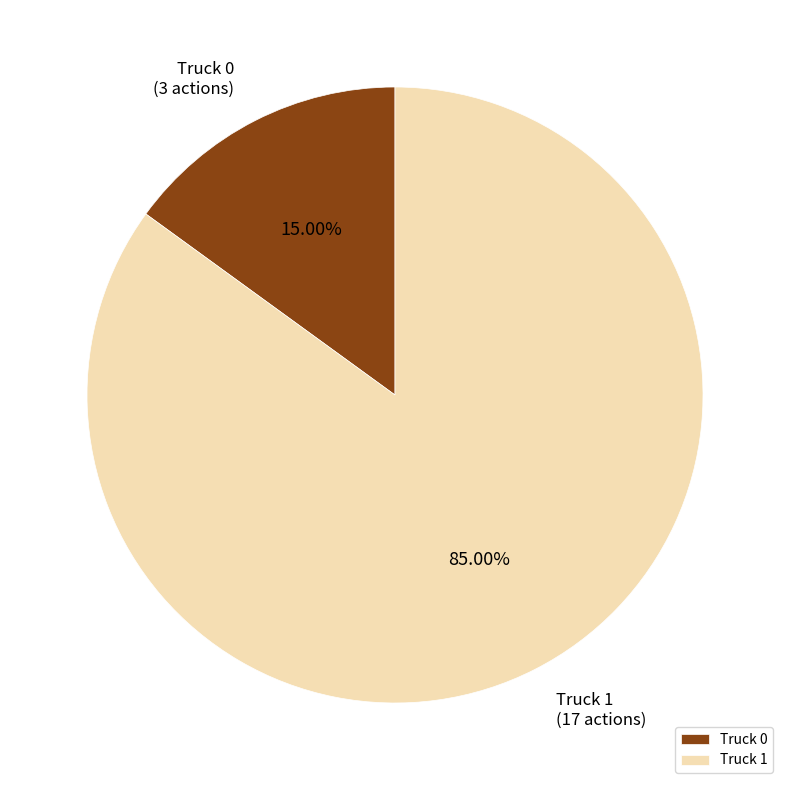

Which slice is the largest?

Truck 1